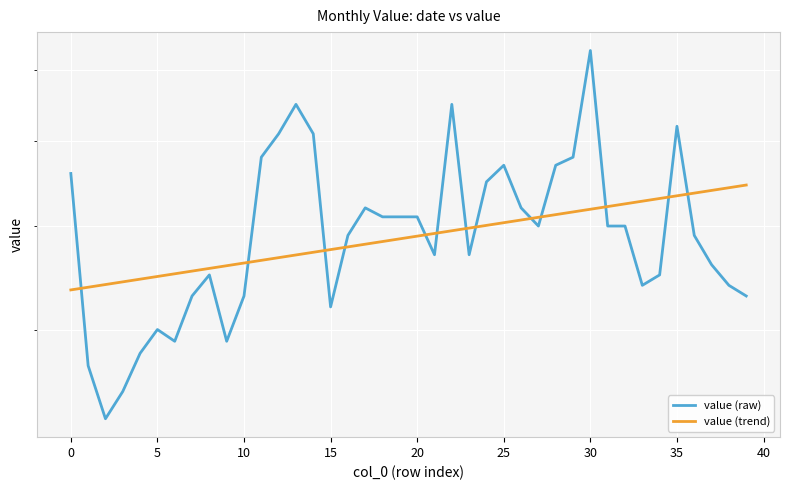

Count the number of data series in this chart.

2